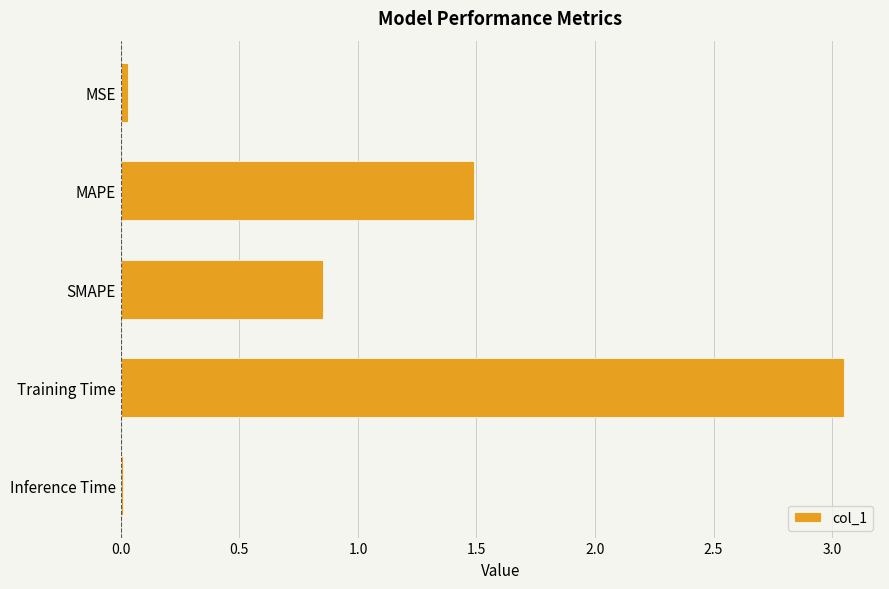

At which label is the value closest to 1?

SMAPE